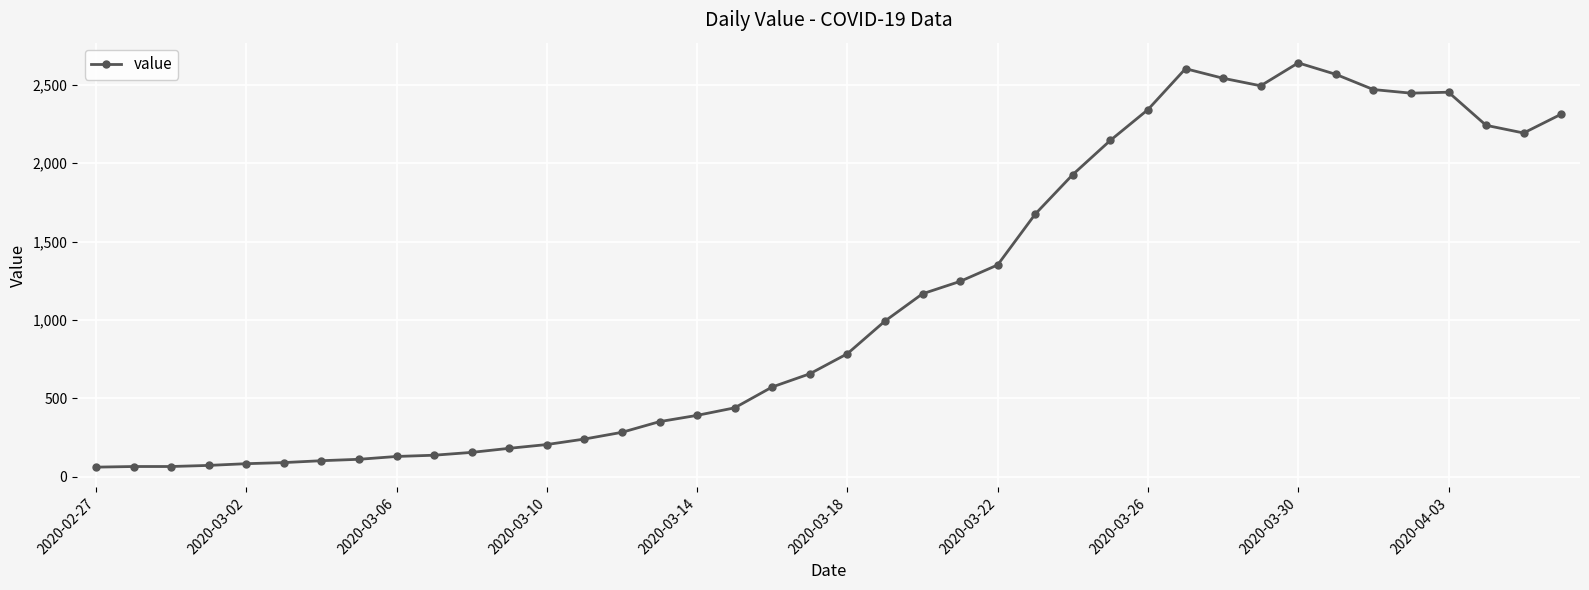

What is the difference between the second highest and second lowest values?

2536